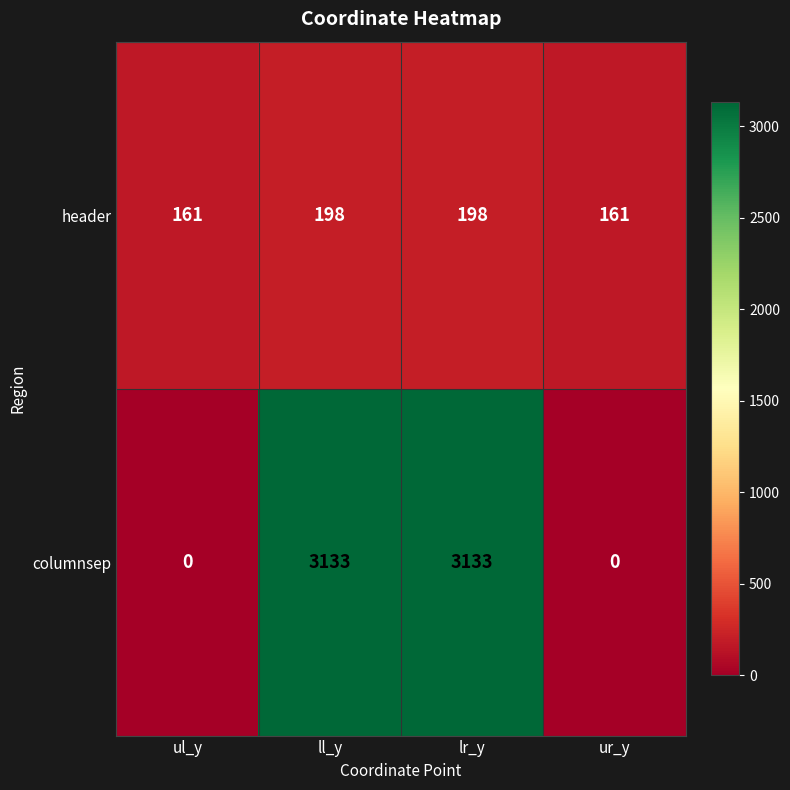

Count the columnsep values in the range 0 to 3133.

4